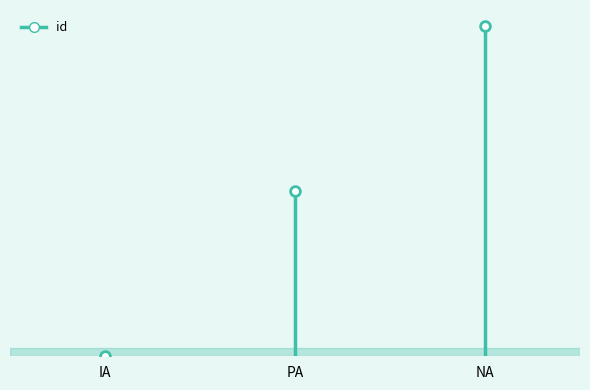

Is it true that the value at NA is 3?

False